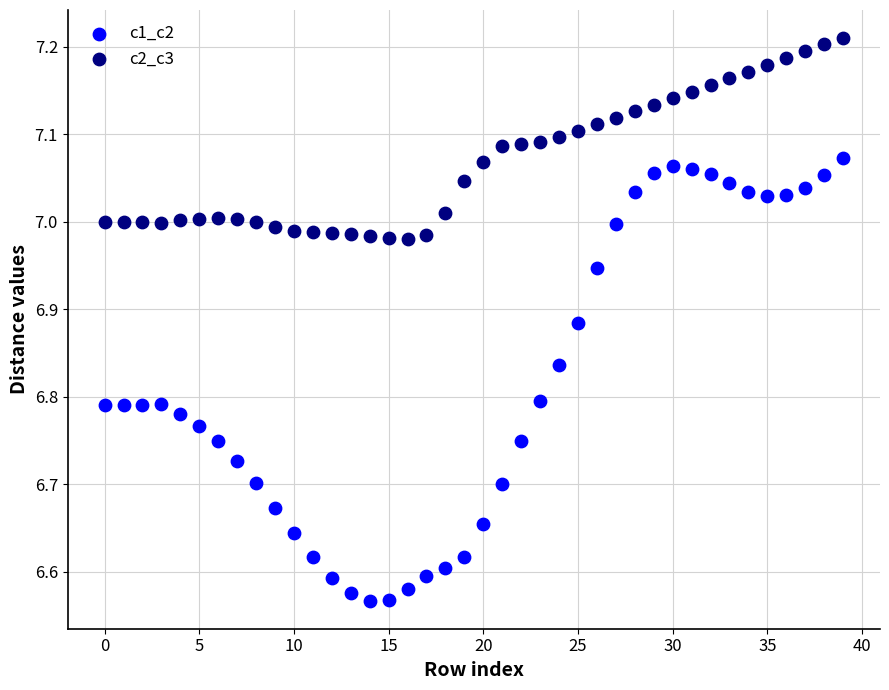

Which series contains the lowest Y value?

c1_c2